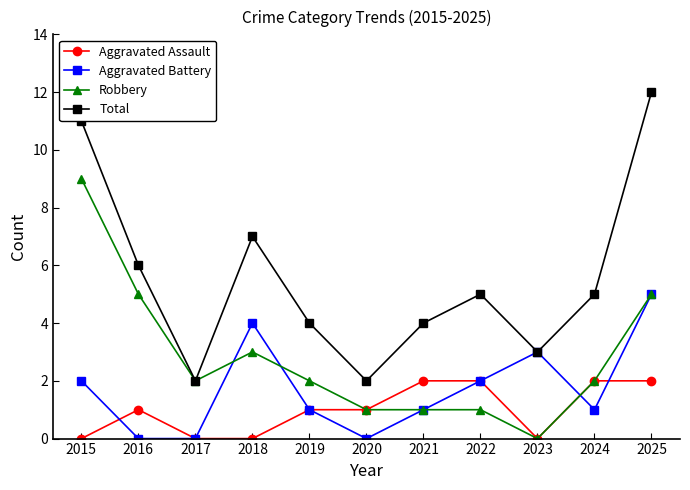

Is the value of Robbery at 2018 greater than the value of Aggravated Battery at 2025?

No